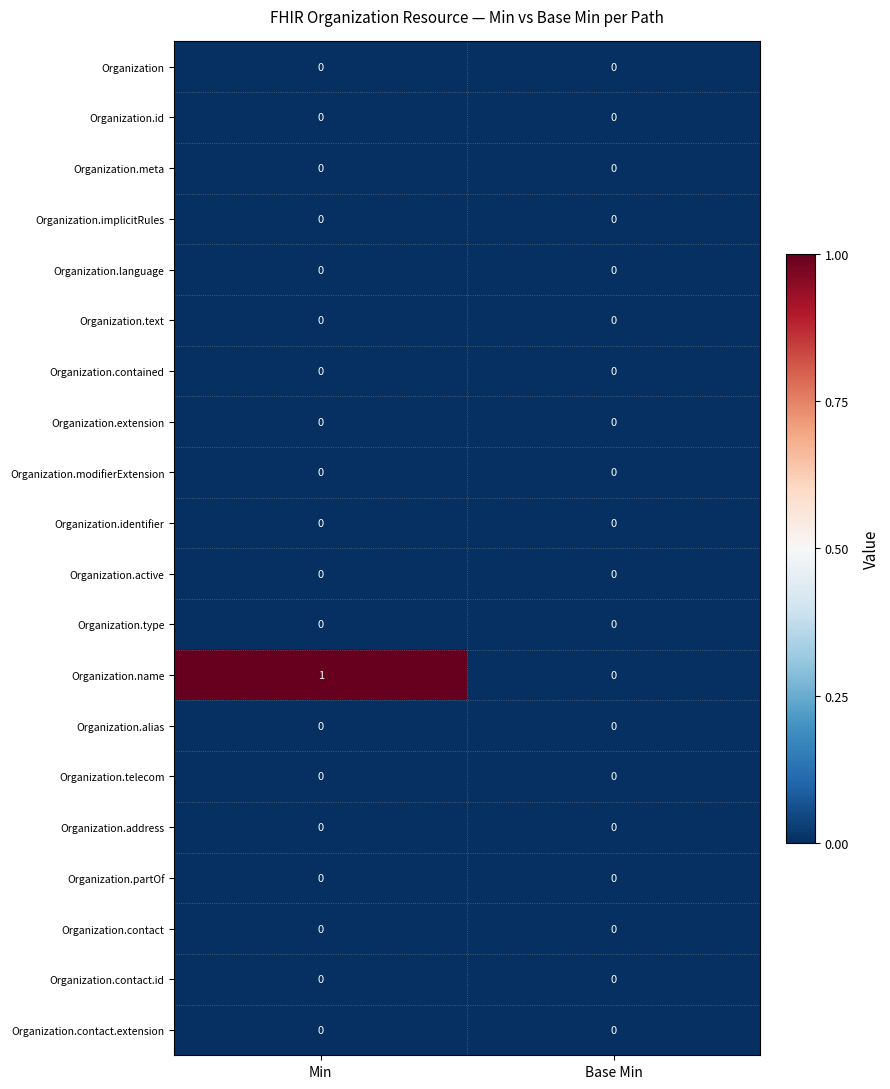

True or false: Organization.contact.extension has a value of 0 at Min.

True